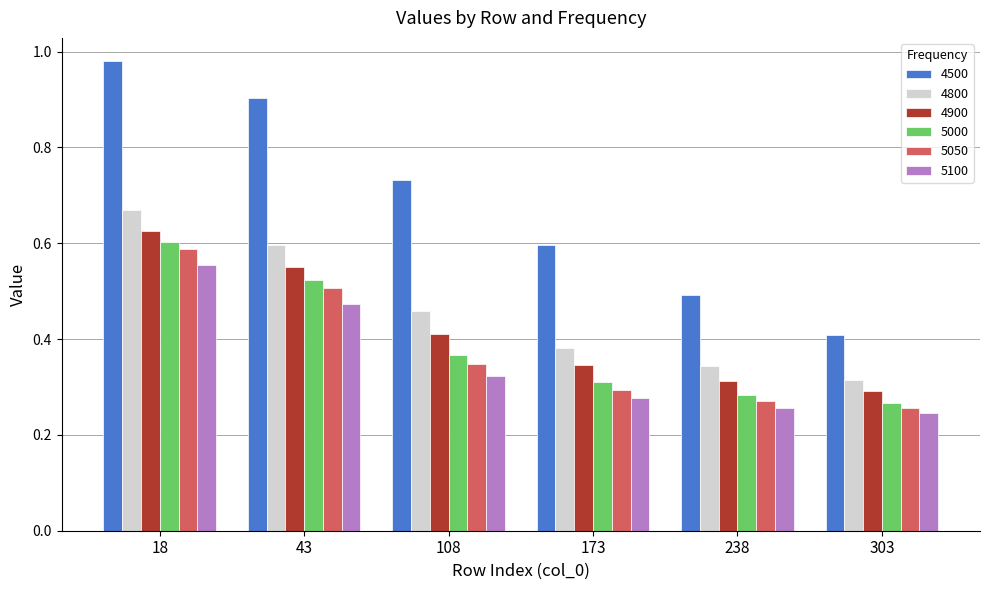

Between 108 and 173, which series saw the biggest shift?

4500